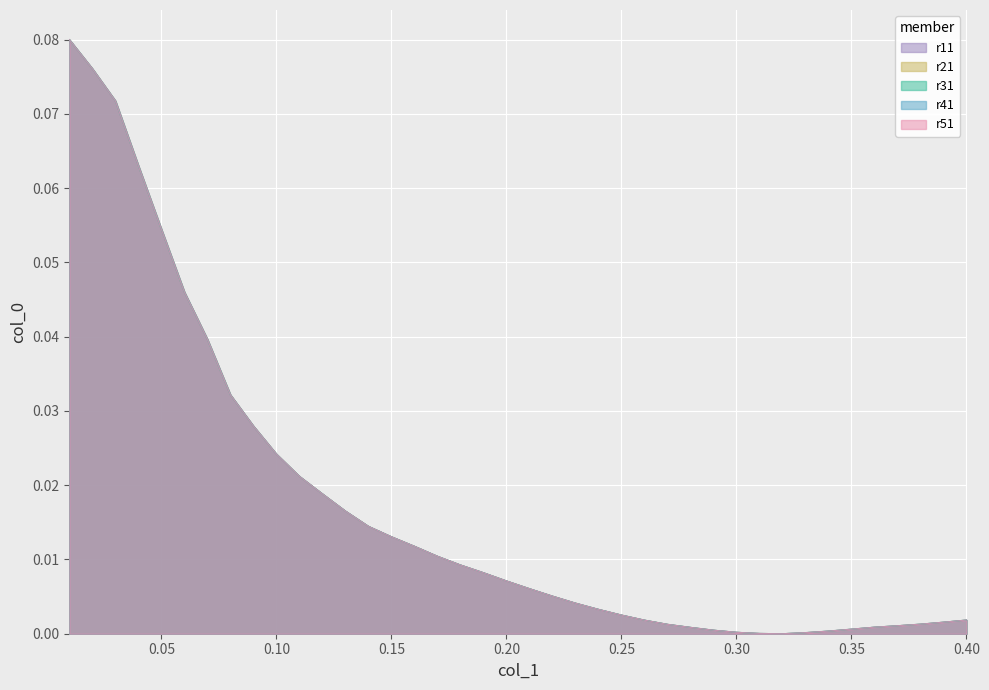

What position from the right is 0.01?

40